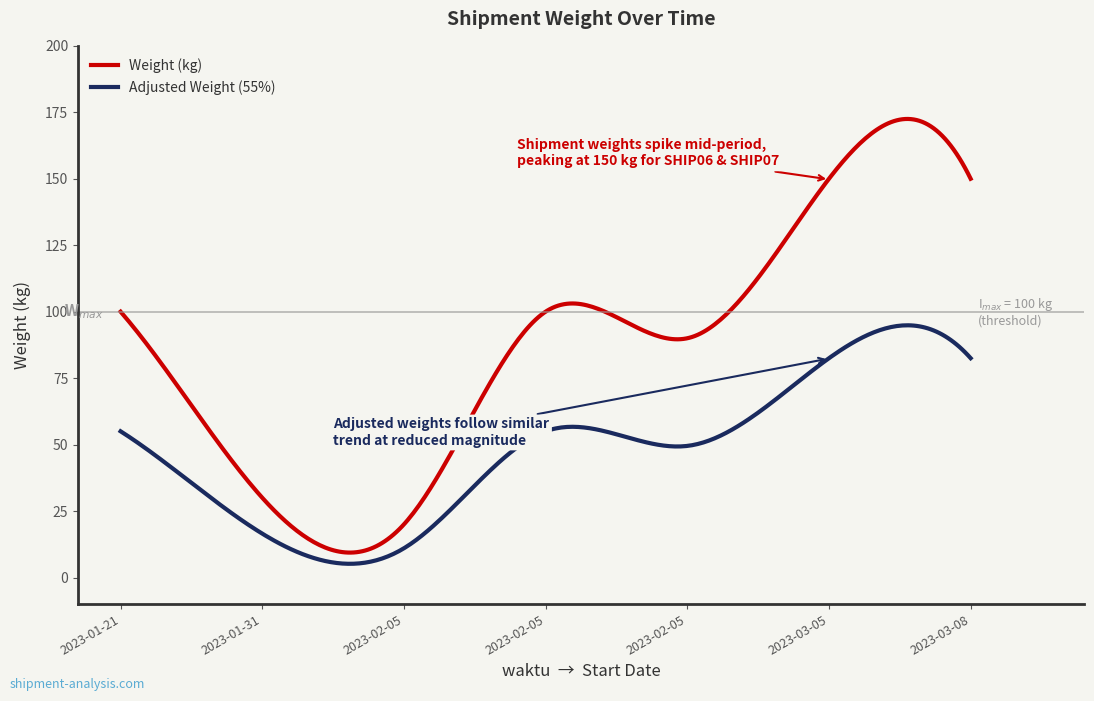

Which series has the largest total across all categories?

Weight (kg)